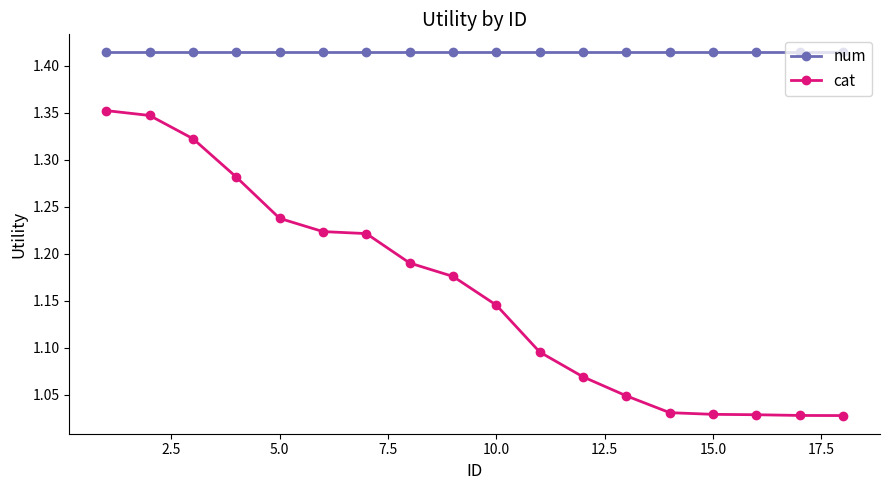

Does the chart have visible grid lines?

No